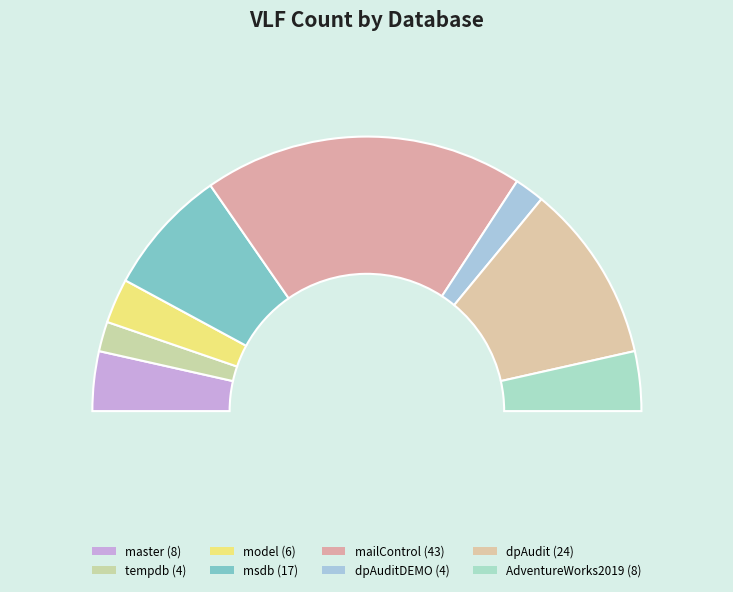

How many slices are in this pie chart?

8